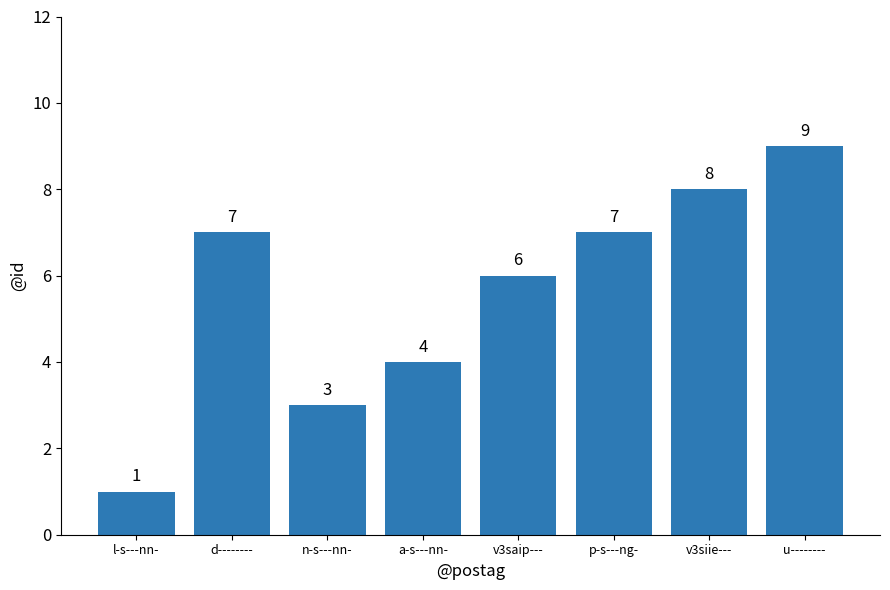

What is the change in value from p-s---ng- to u--------?

+2